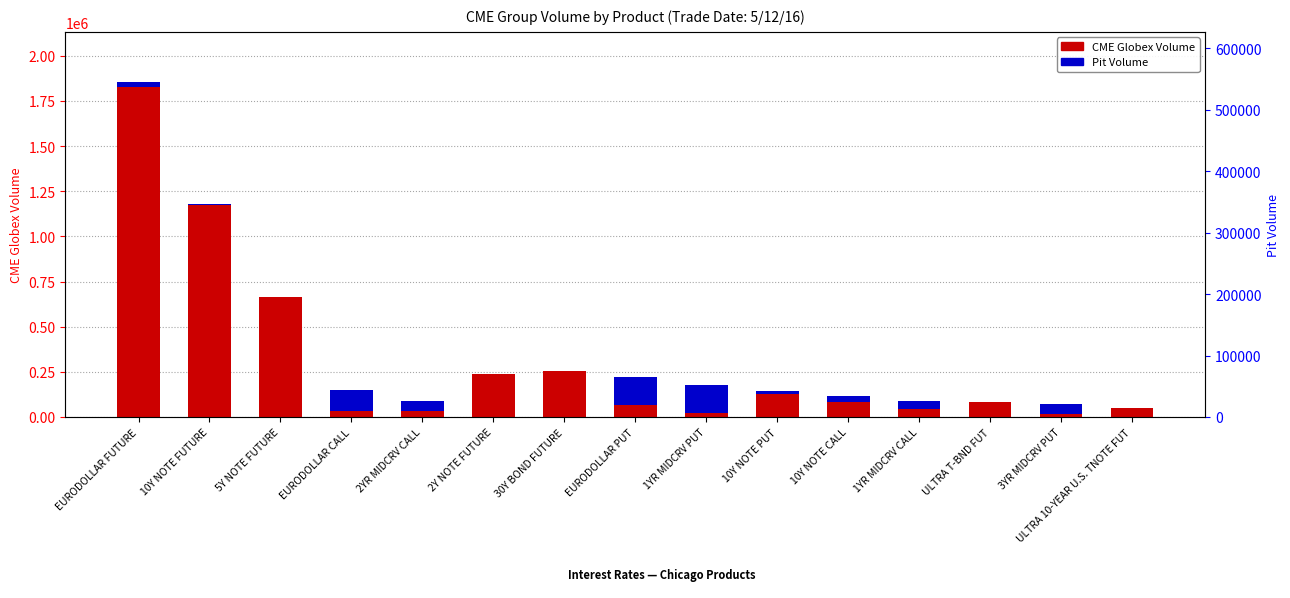

List the series in order of their peak value, lowest first.

Pit Volume, CME Globex Volume